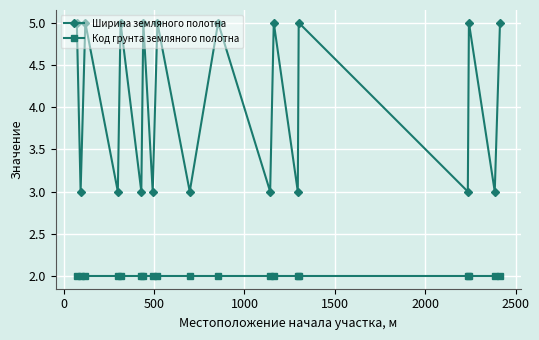

Reading left to right, extract all data points from this chart.

Ширина земляного полотна: 5	3	5	3	5	3	5	3	5	3	5	3	5	3	5	3	5	3	5
Код грунта земляного полотна: 2	2	2	2	2	2	2	2	2	2	2	2	2	2	2	2	2	2	2